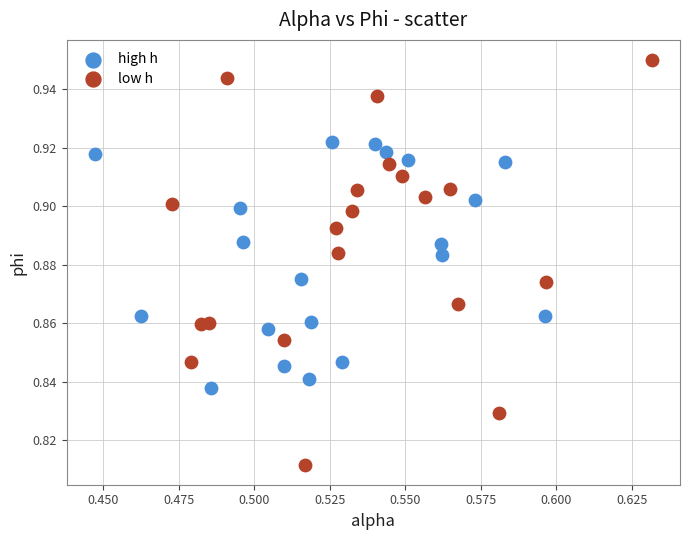

What are all the series names shown in the legend?

high h, low h